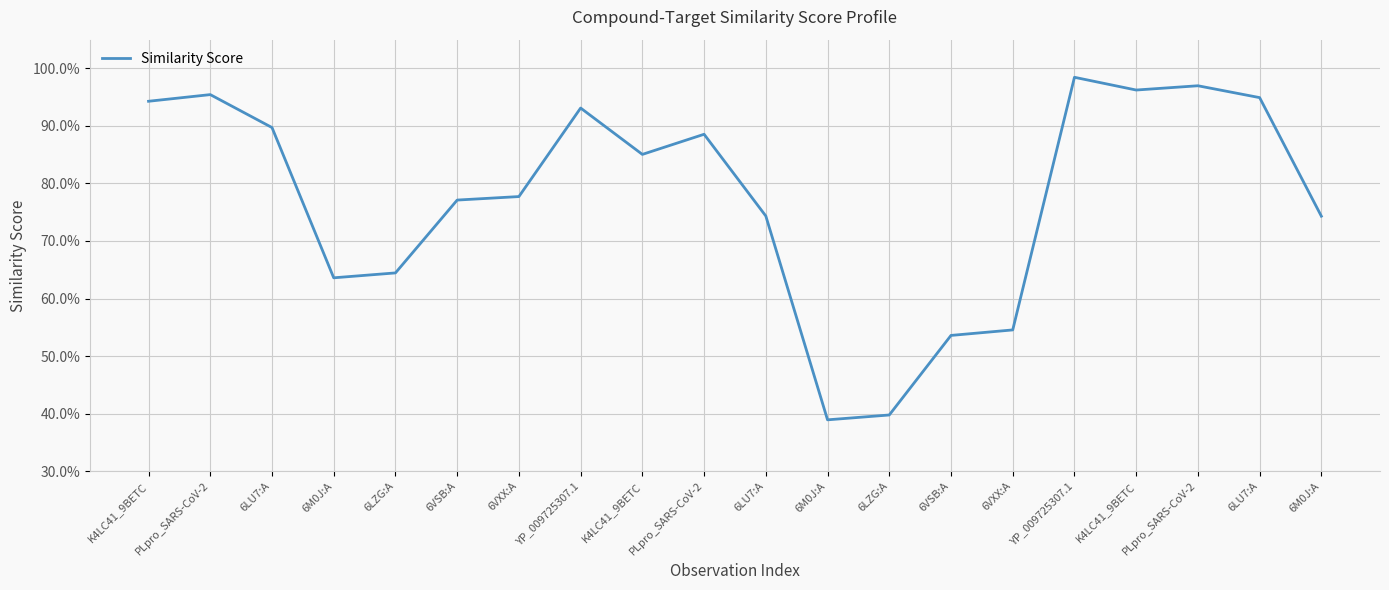

Does the chart display data point markers on the line(s)?

No